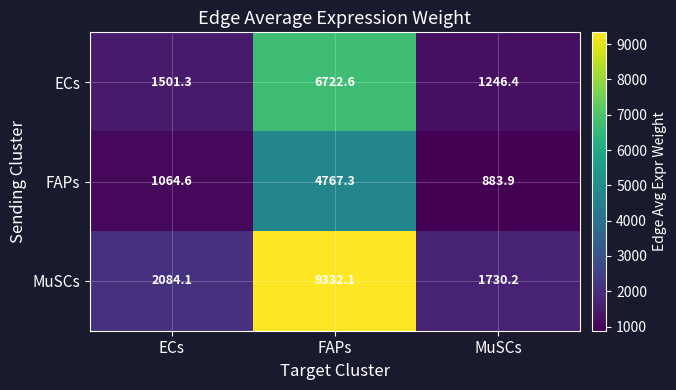

At which category is the sum across all series the highest?

FAPs